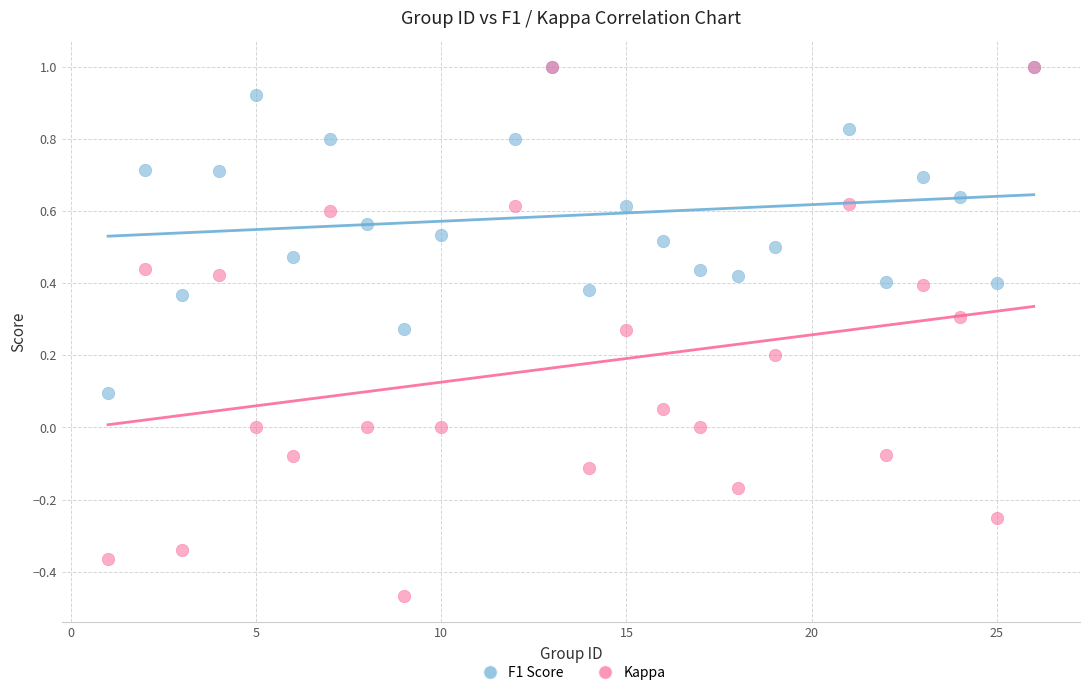

What are all the series names shown in the legend?

F1 Score, Kappa